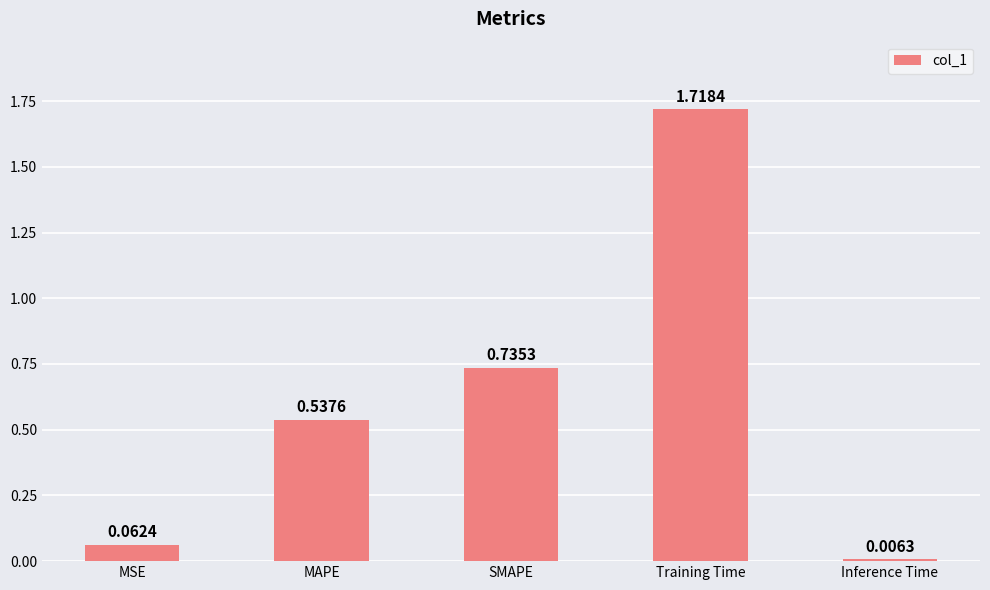

What is the average value?

0.6